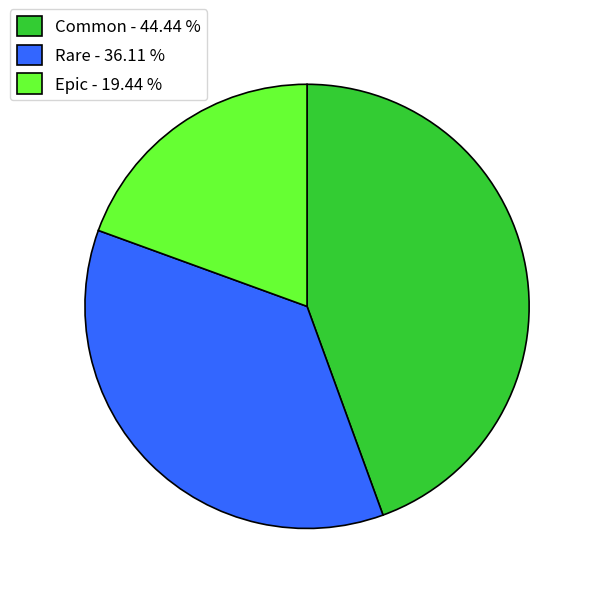

What is the ratio of the value at Rare - 36.11 % to the value at Common - 44.44 %?

0.8